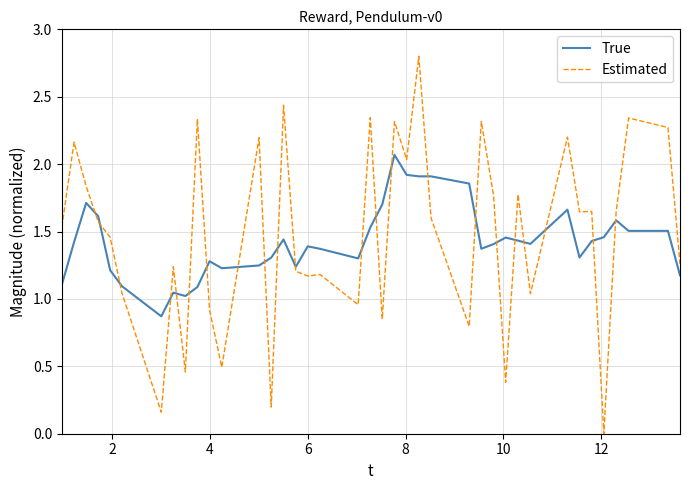

True or false: True and Estimated intersect in this chart.

True